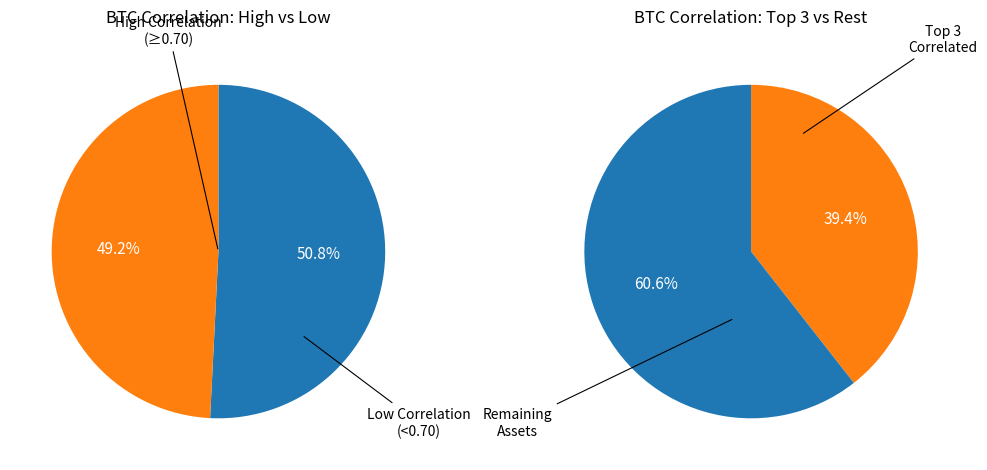

Is it true that AVAX-USD is 19% of the pie?

False